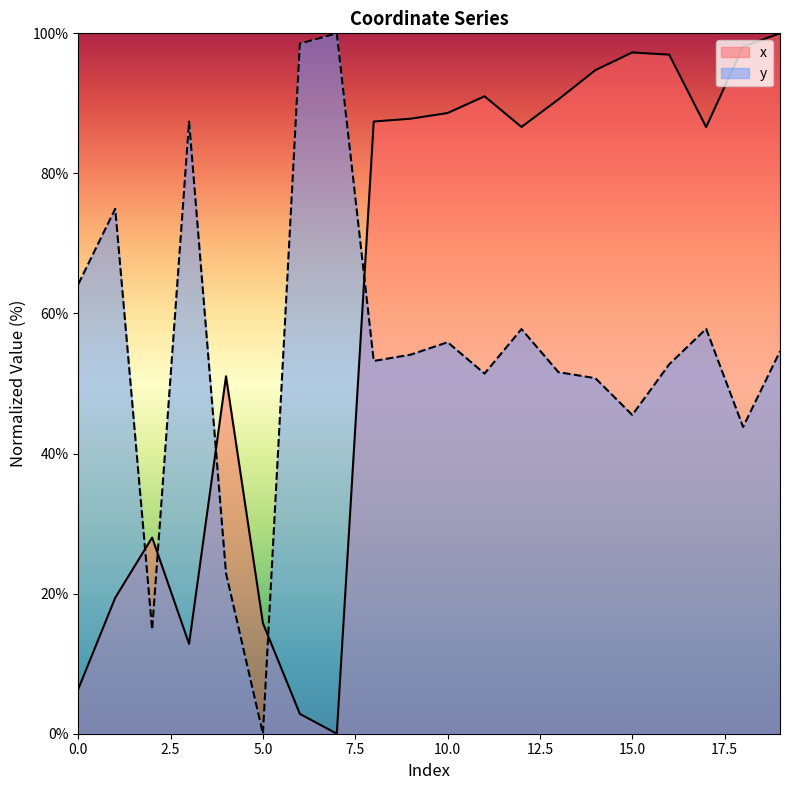

Where is the first local minimum for y?

2